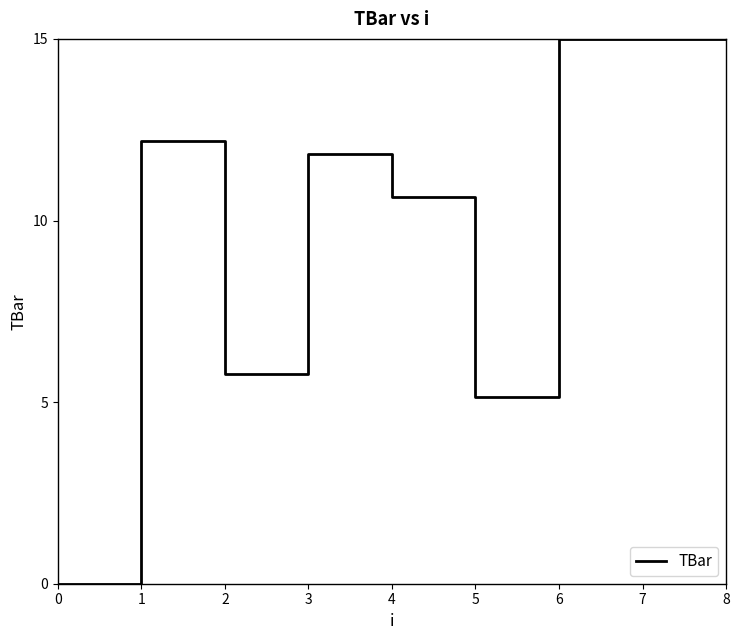

Reading left to right, what are all the values shown in this chart?

0.0	12.2	5.8	11.8	10.6	5.1	15.0	15.0	15.0